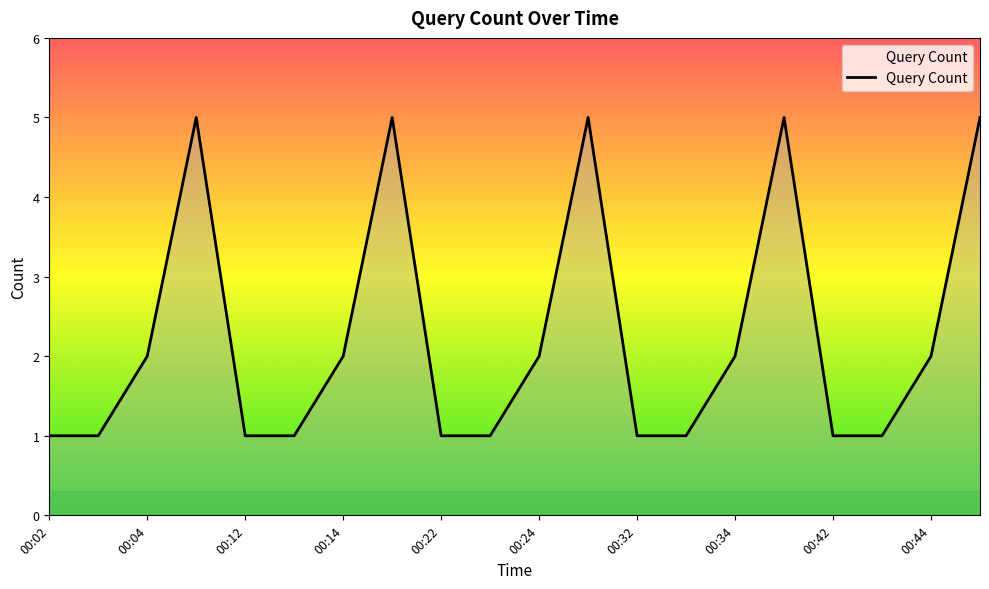

What is the difference between the maximum and minimum values?

4